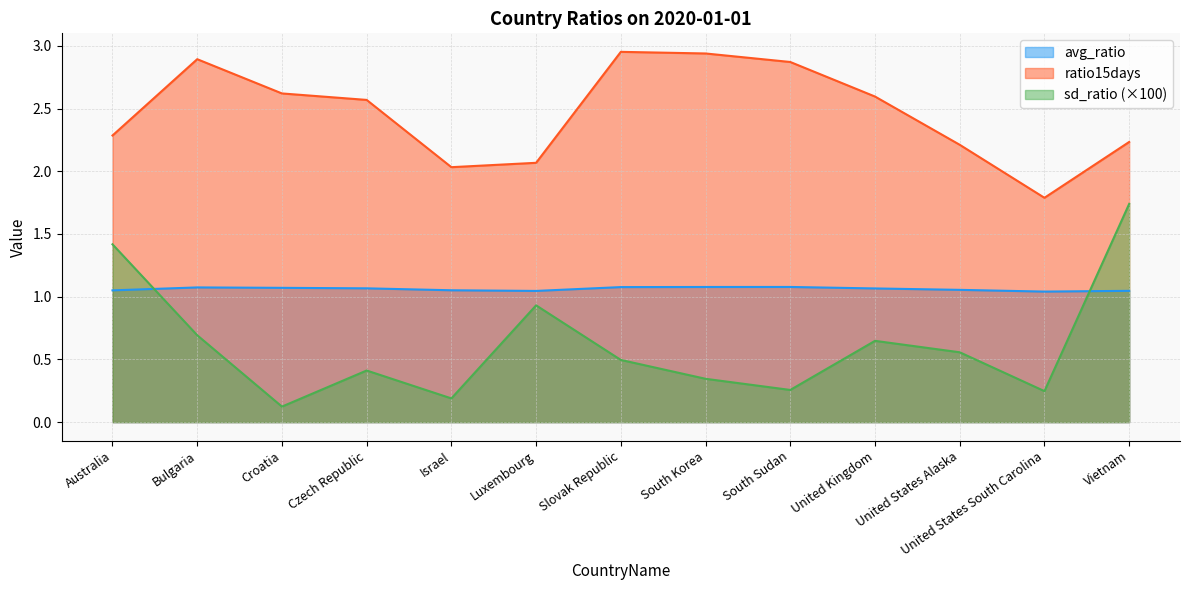

Reading left to right, transcribe all the data shown in this chart.

avg_ratio: 1.1	1.1	1.1	1.1	1.1	1.0	1.1	1.1	1.1	1.1	1.1	1.0	1.0
sd_ratio: 1.4	0.7	0.1	0.4	0.2	0.9	0.5	0.3	0.3	0.6	0.6	0.2	1.7
ratio15days: 2.3	2.9	2.6	2.6	2.0	2.1	3.0	2.9	2.9	2.6	2.2	1.8	2.2